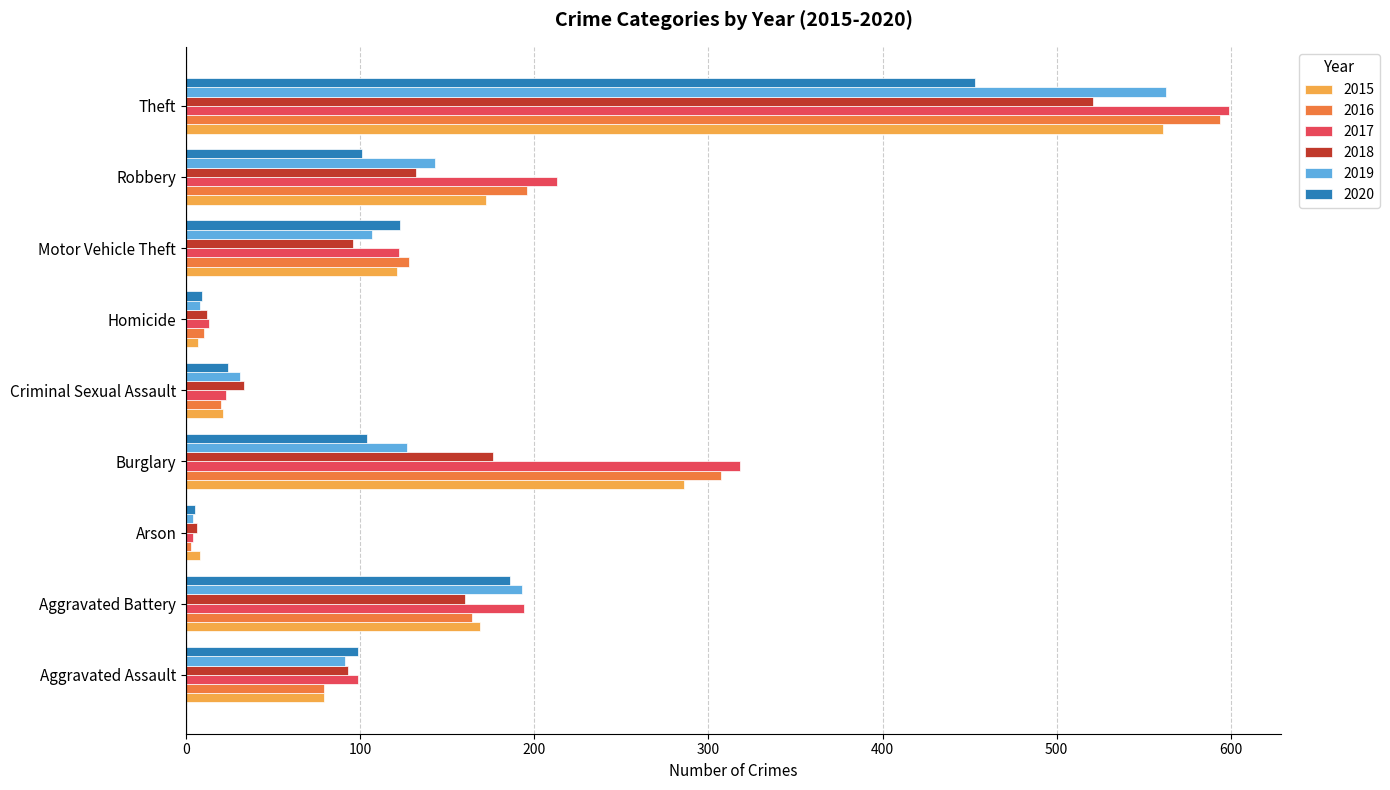

What is the sum of all 2016 values?

1501